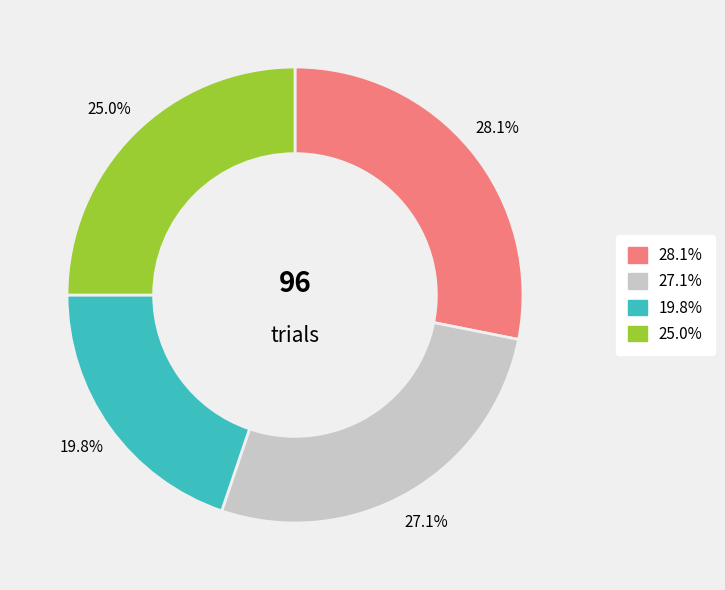

Is there any slice that represents more than half of the pie?

No